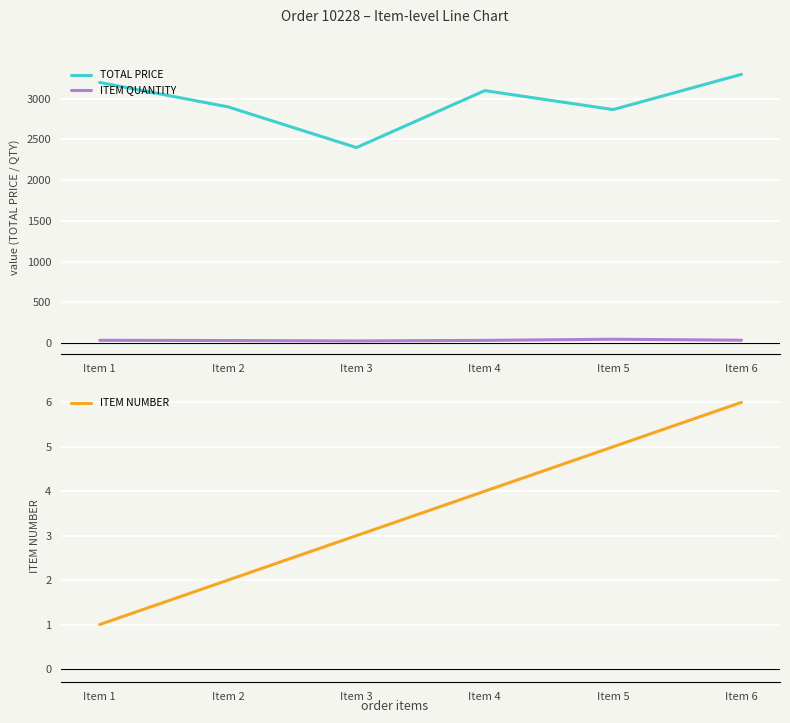

Is this an area chart (filled region under the line)?

No